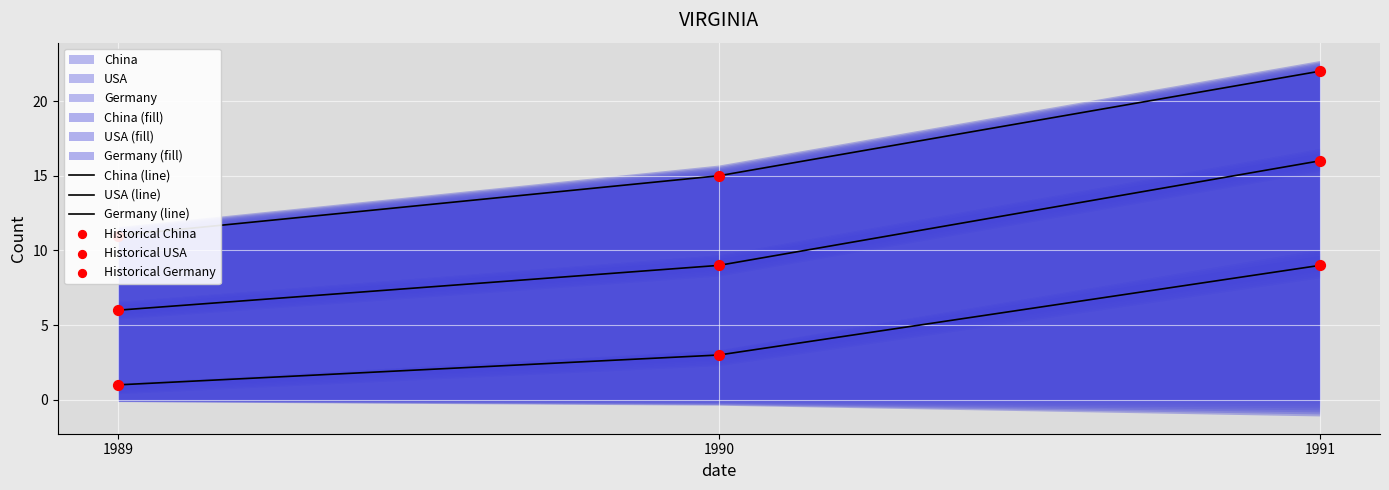

What is the total value across all series at 1991?

94